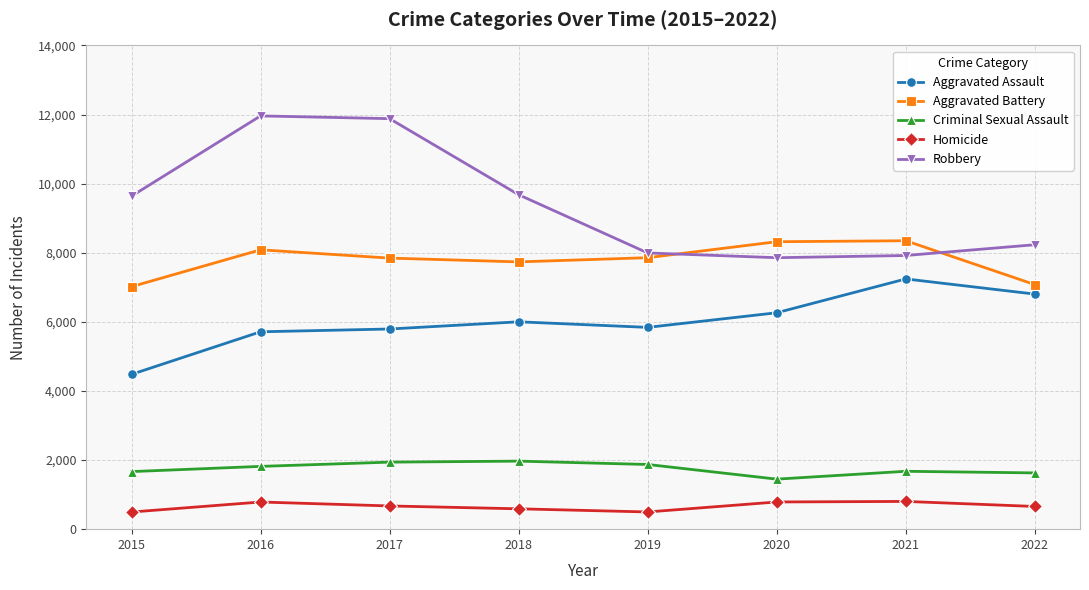

The value of Aggravated Battery at 2018 is 4011. True or false?

False